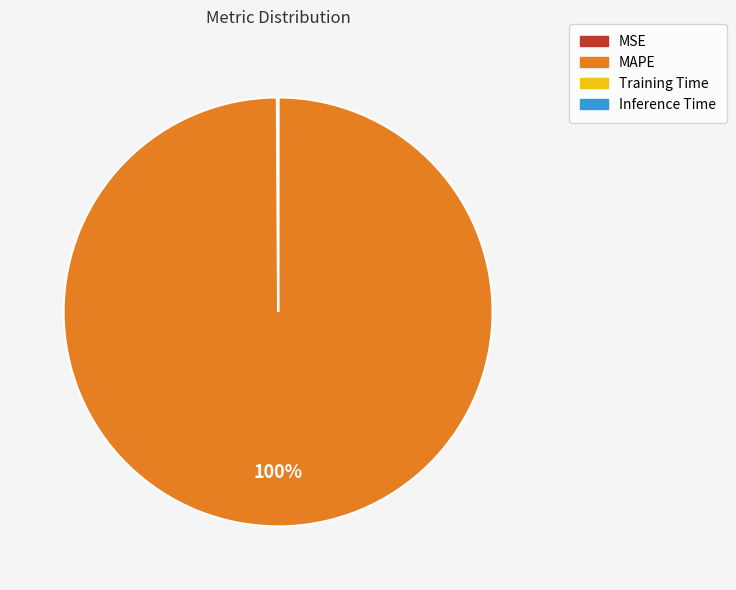

Which slice is the largest?

MAPE